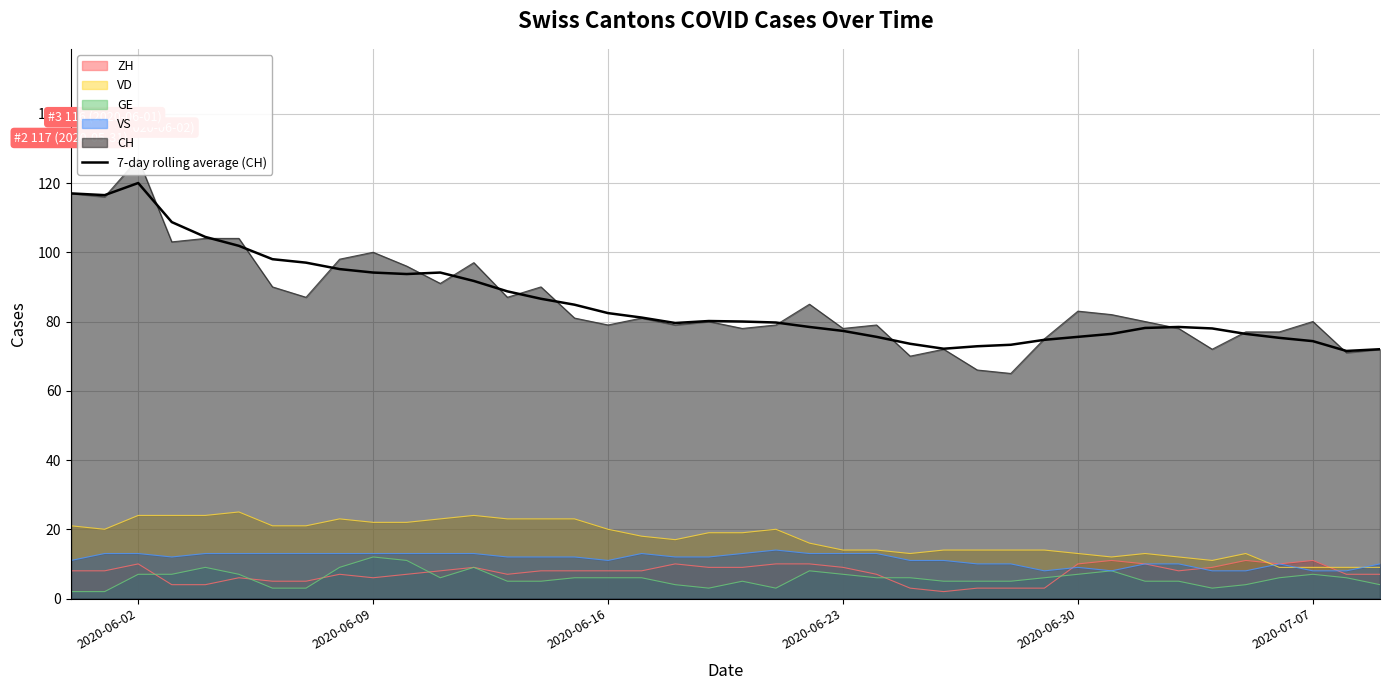

True or false: 7-day rolling average (CH) and VD intersect in this chart.

False